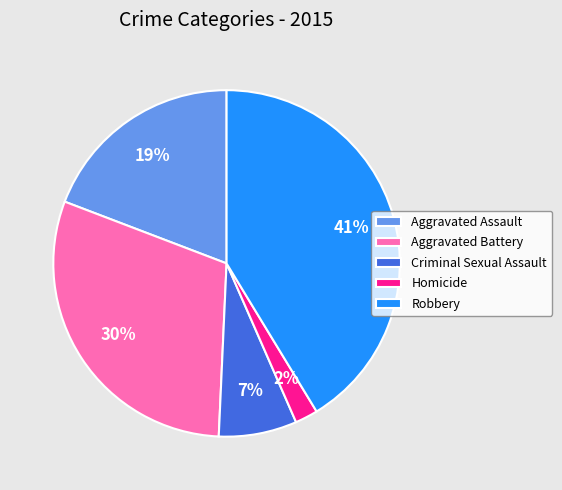

What is the largest slice in the pie chart?

Robbery